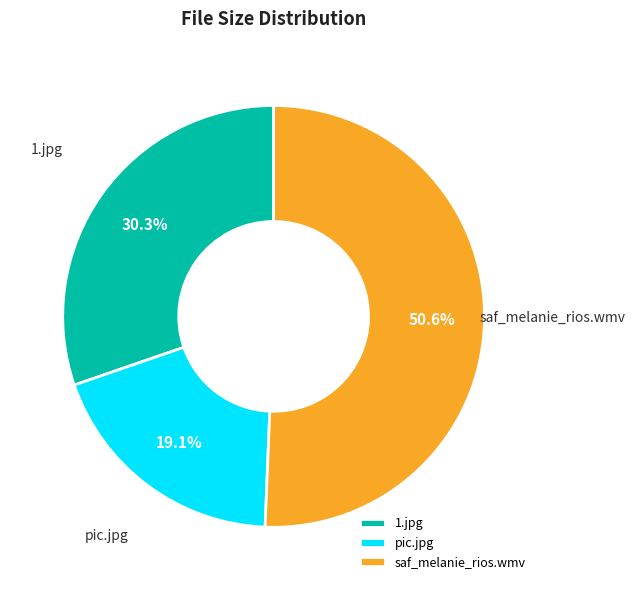

Which slice represents more than half of the pie?

saf_melanie_rios.wmv